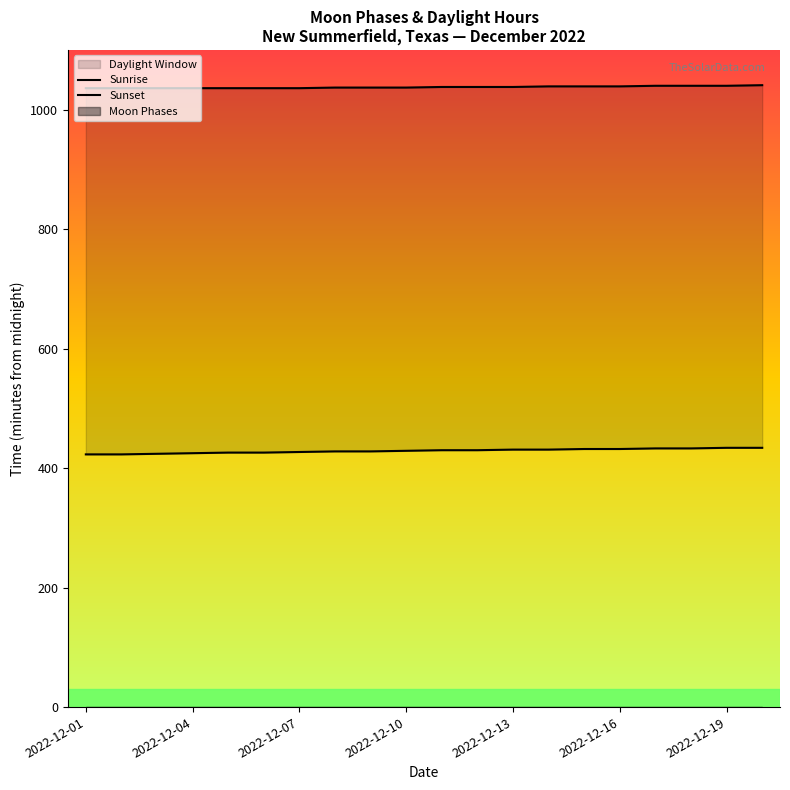

True or false: Sunrise has more than 0 points higher than both neighbors.

False